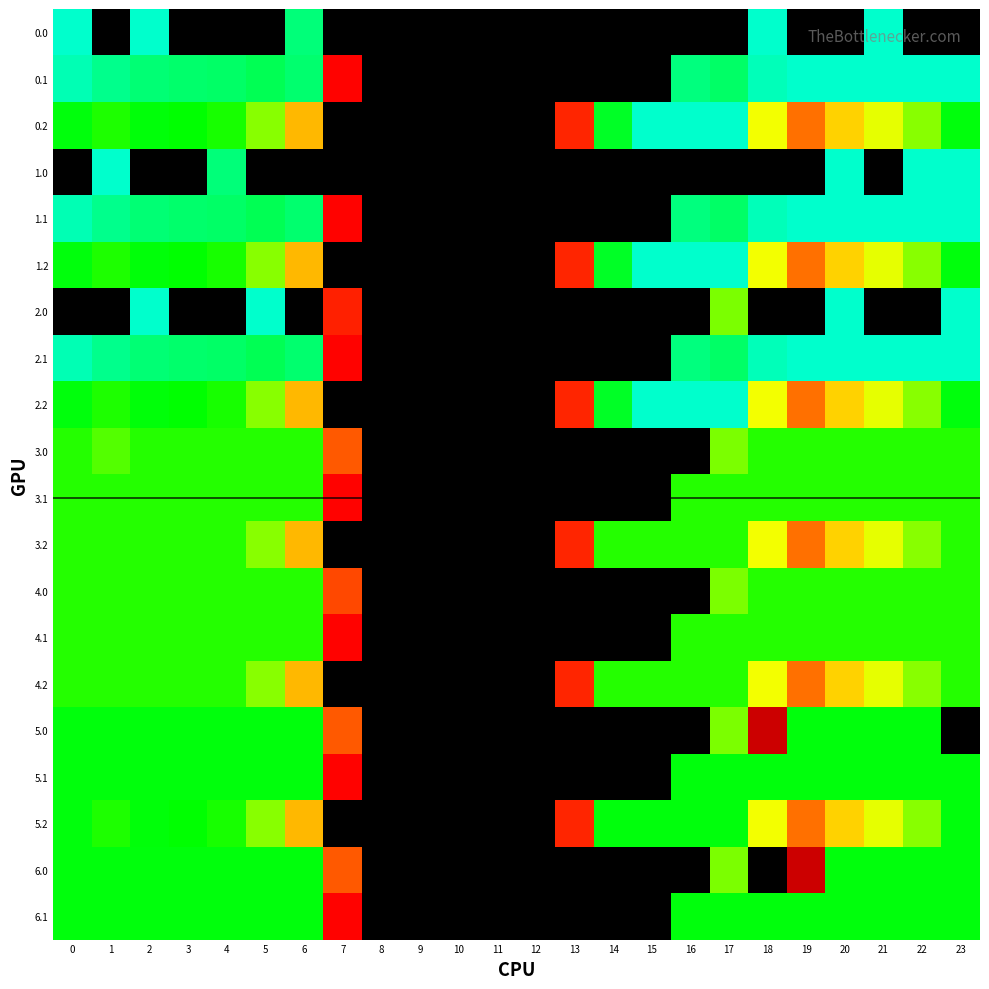

At how many categories does at least one series exceed 371?

13